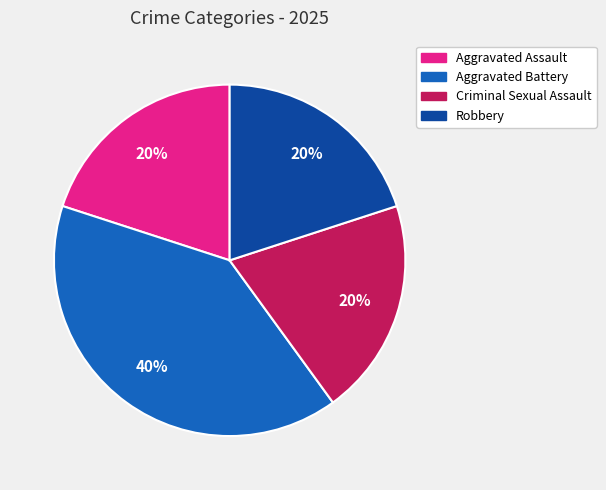

Is it true that Aggravated Assault is 8% of the pie?

False